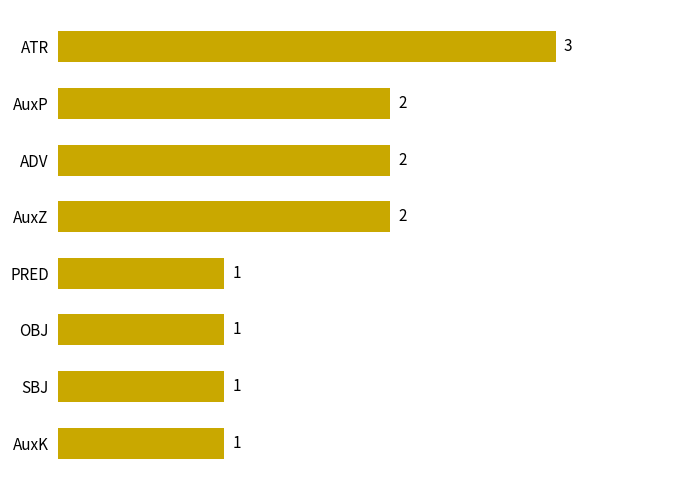

Is it true that the value at SBJ is 2?

False